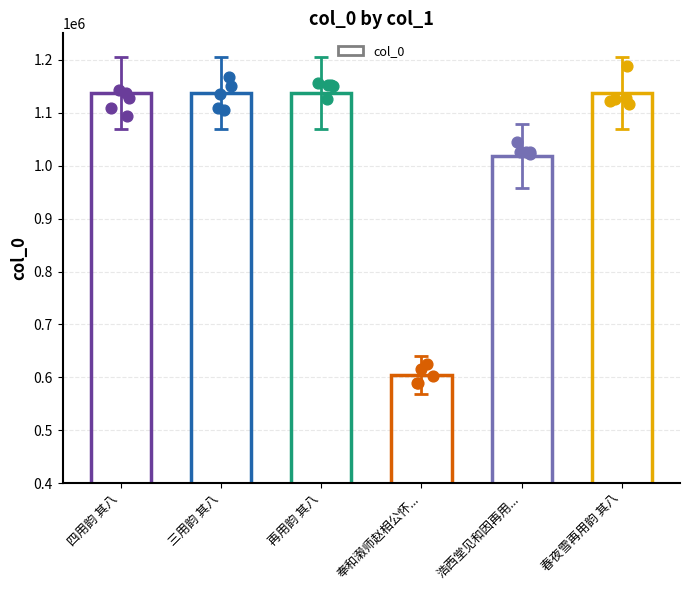

What is the change in value from 四用韵 其八 to 浩西堂见和因再用...?

-119570